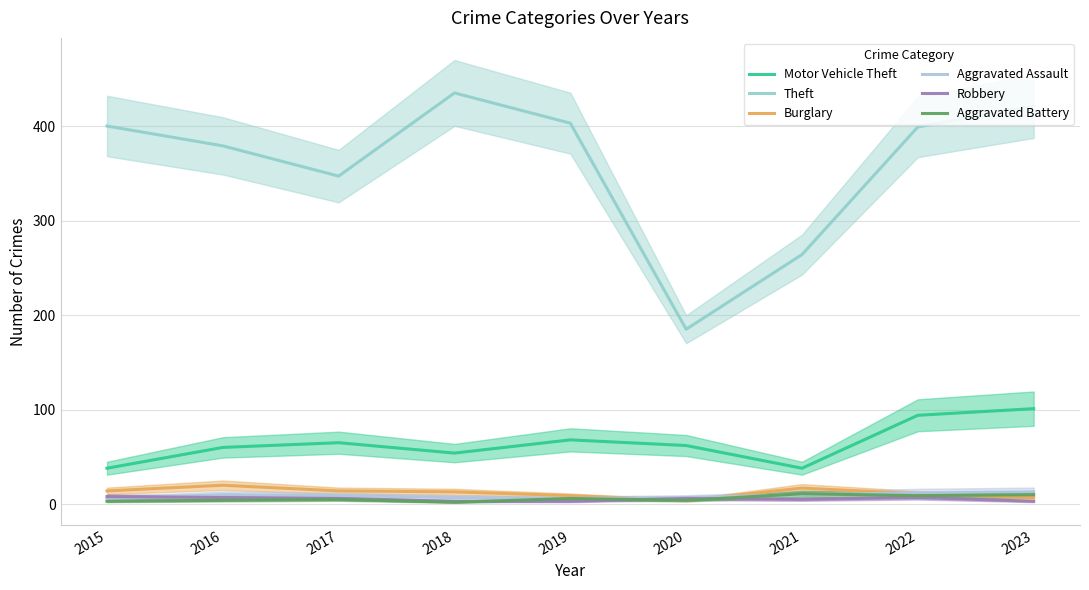

Which category has the highest value in the Robbery series?

2015